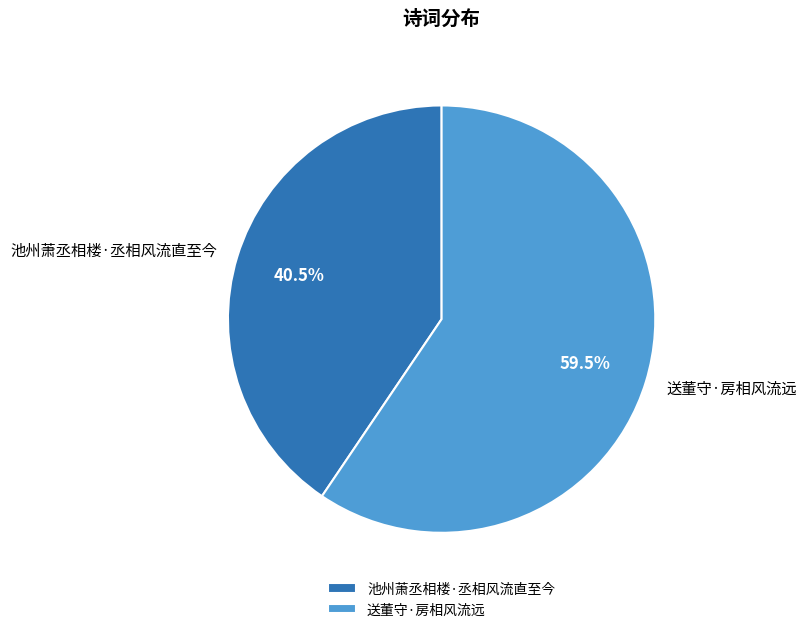

Does 池州萧丞相楼·丞相风流直至今 account for over 50% of the chart?

No